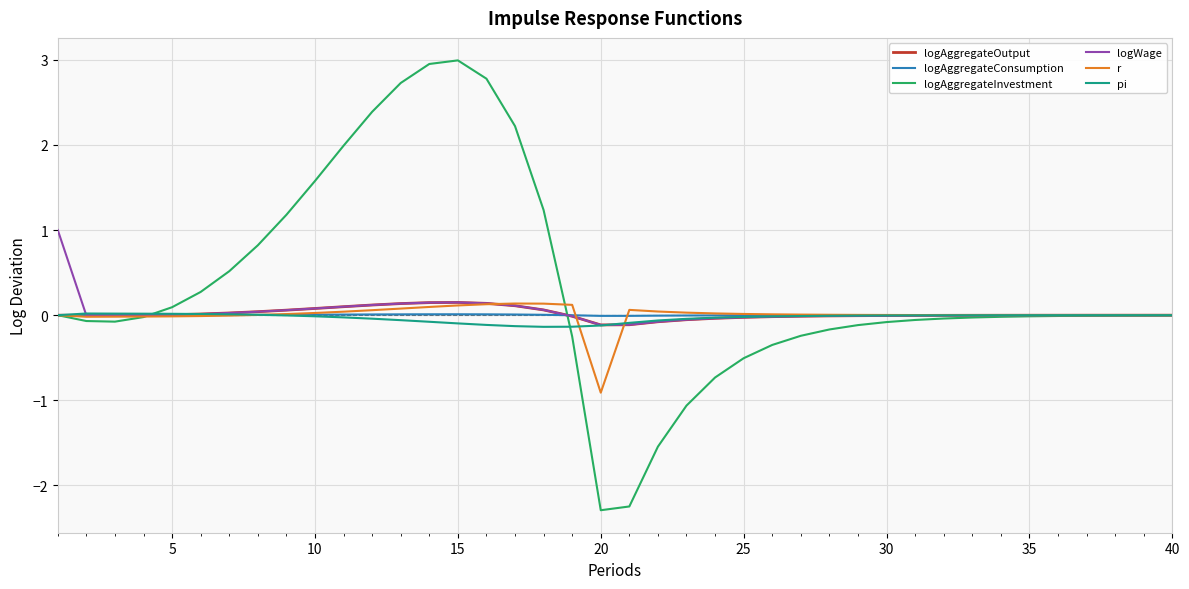

In logAggregateOutput, how many points are lower than both neighbors (excluding endpoints)?

2